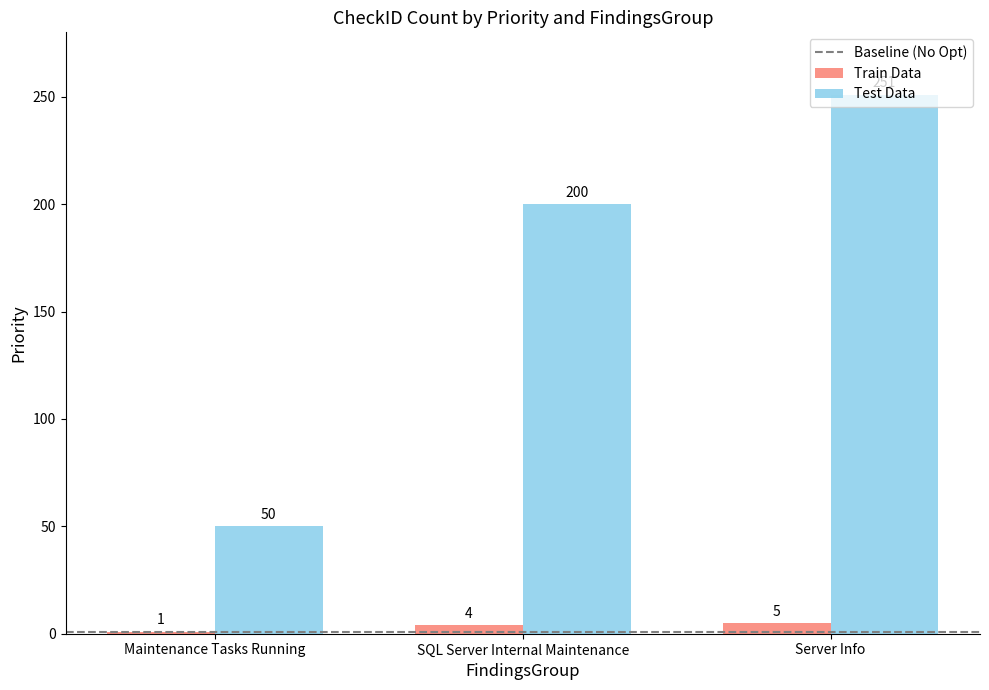

Reading right to left, transcribe all the data shown in this chart.

Train Data: 5	4	1
Test Data: 251	200	50